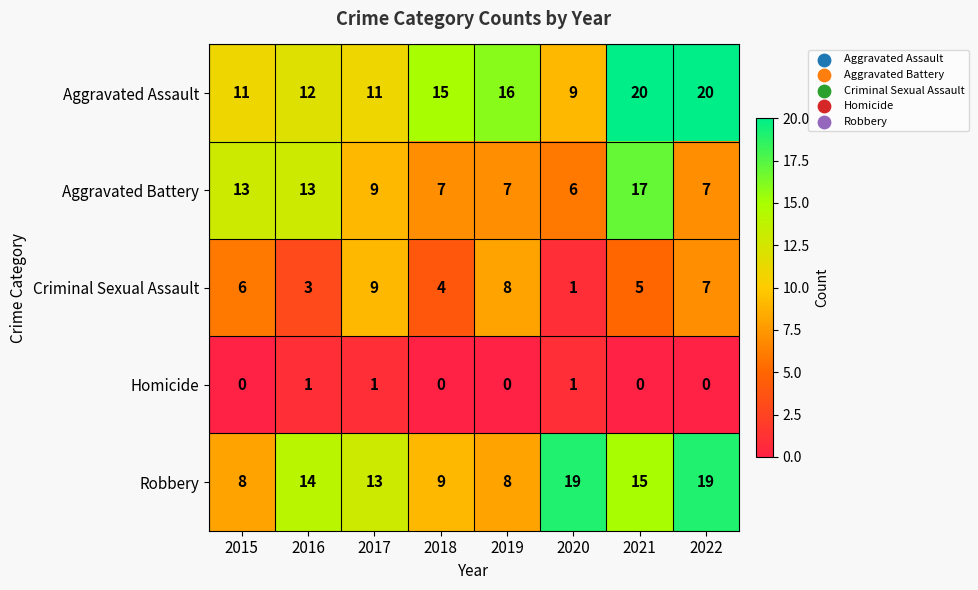

List the series in order of their peak value, highest first.

Aggravated Assault, Robbery, Aggravated Battery, Criminal Sexual Assault, Homicide